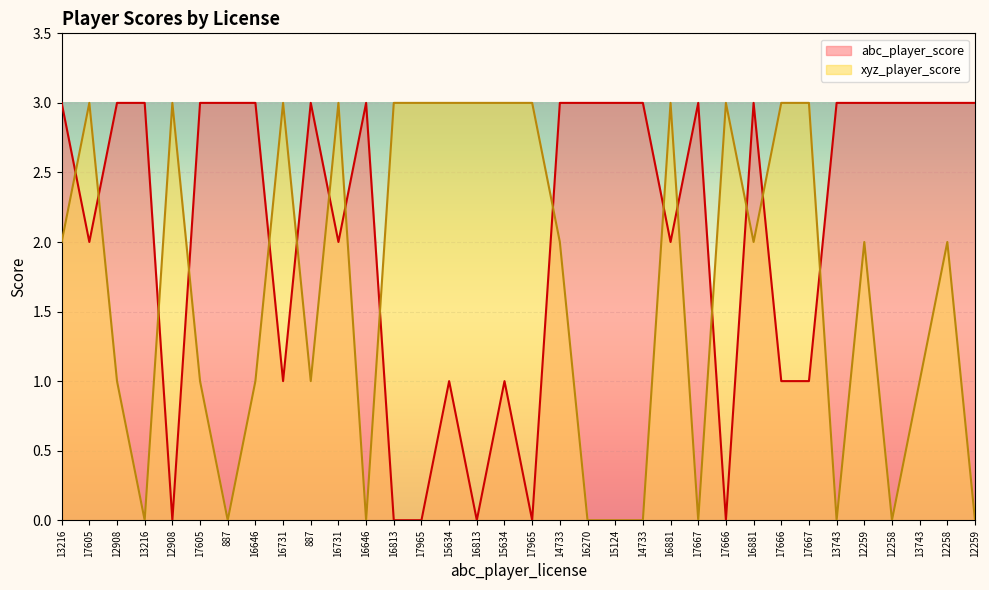

What are all the series names shown in the legend?

abc_player_score, xyz_player_score